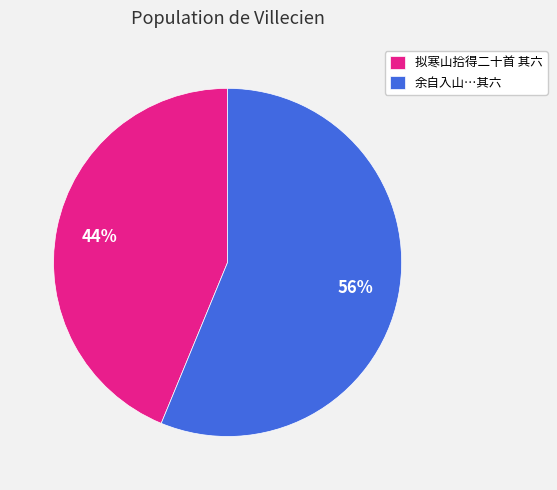

Which slice represents more than half of the pie?

余自入山…其六